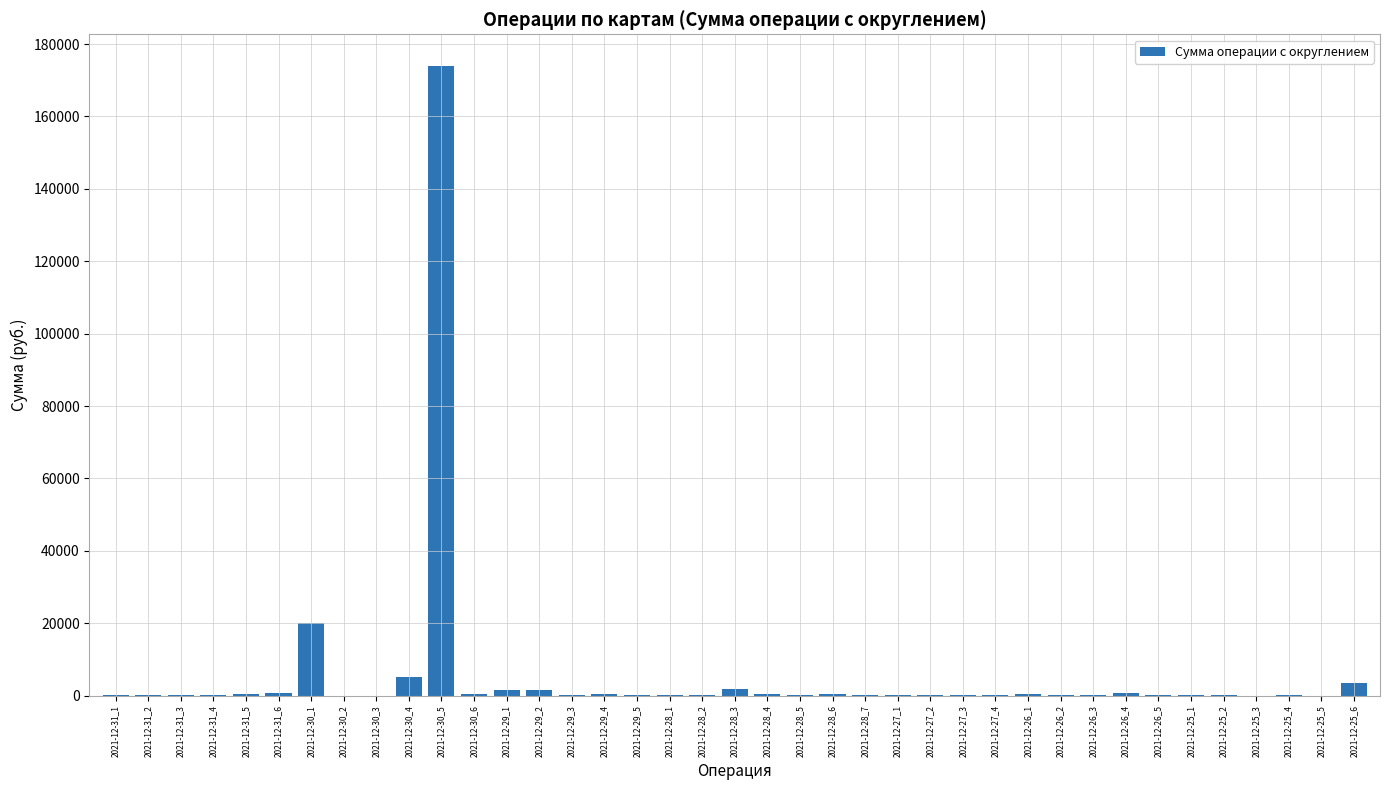

What is the sum of all values?

213565.9